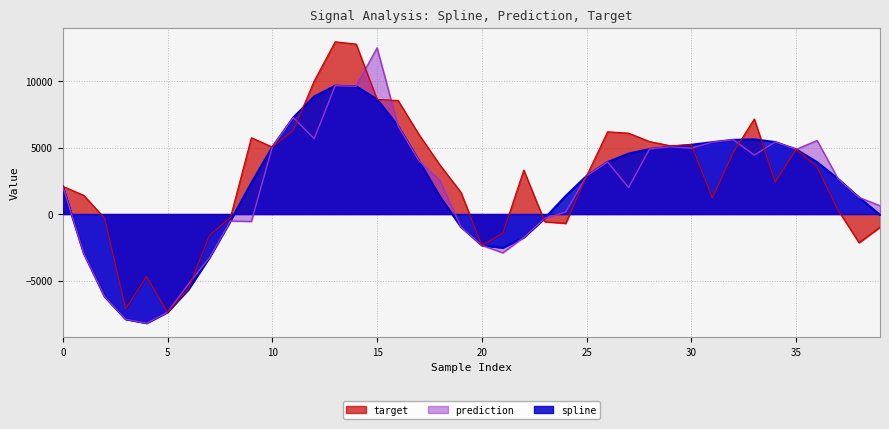

What is the greatest value displayed?

12957.6